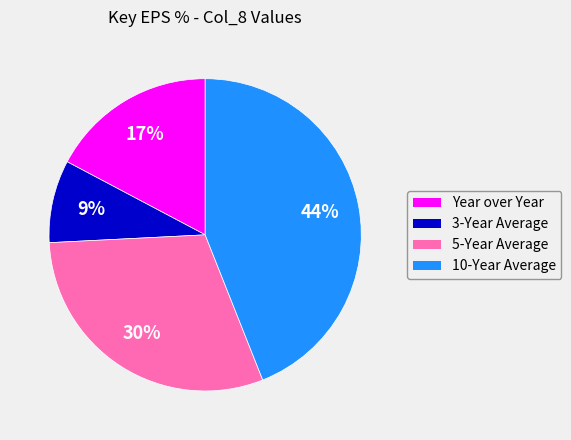

To the nearest percent, what portion does Year over Year represent?

17%